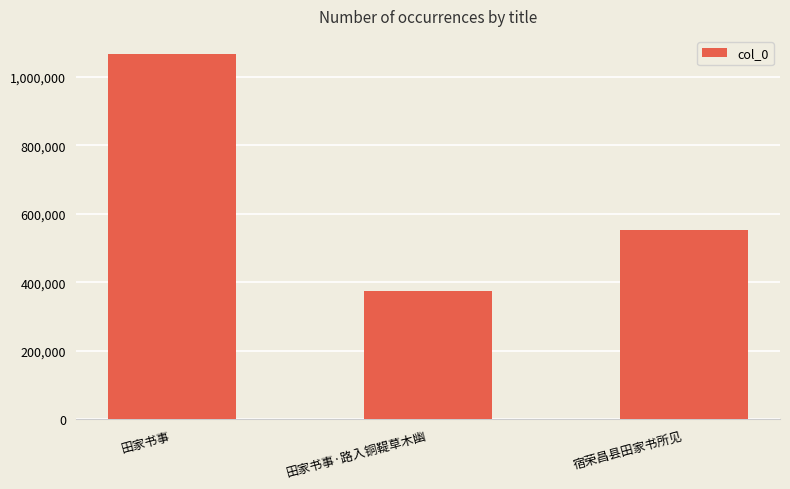

The value at 田家书事 is 1786379. True or false?

False